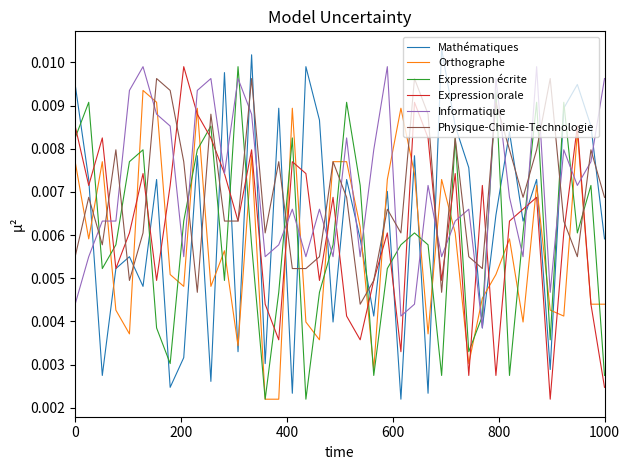

True or false: Orthographe and Informatique cross at least once.

True